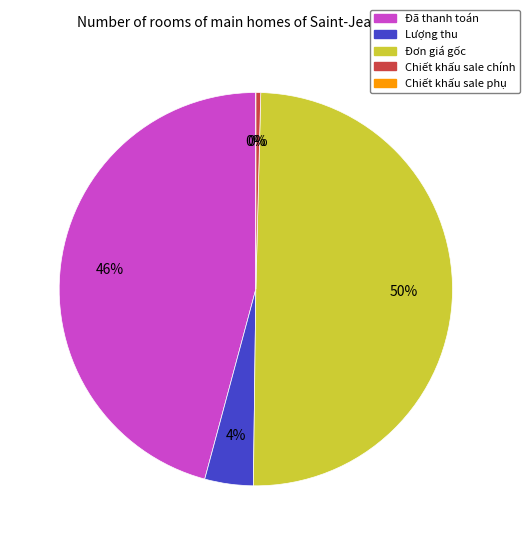

To the nearest percent, what percentage of the pie is Lượng thu?

4%